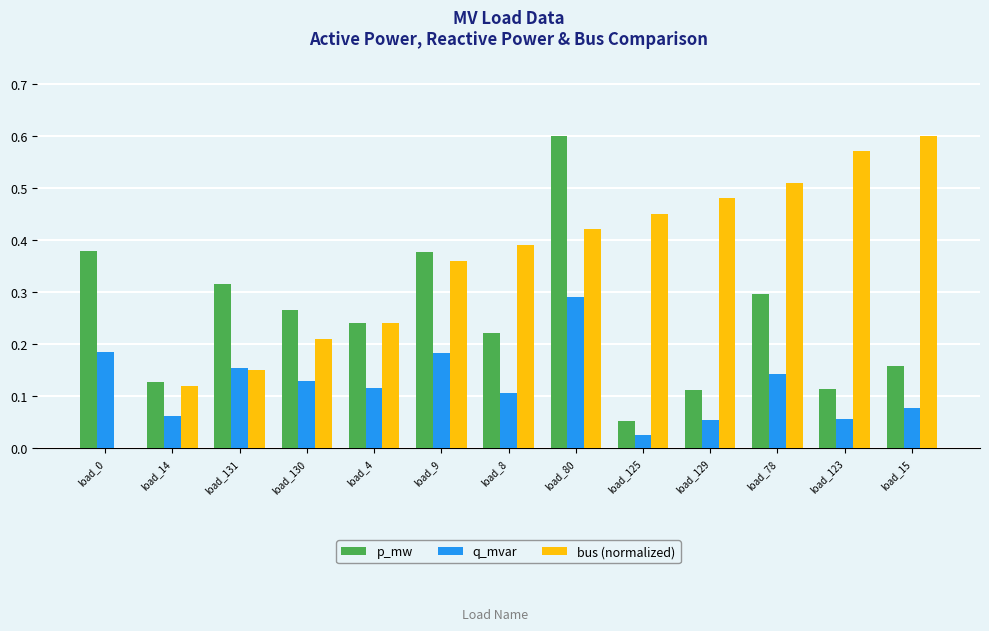

Which series changed the most between load_131 and load_123?

bus (normalized)